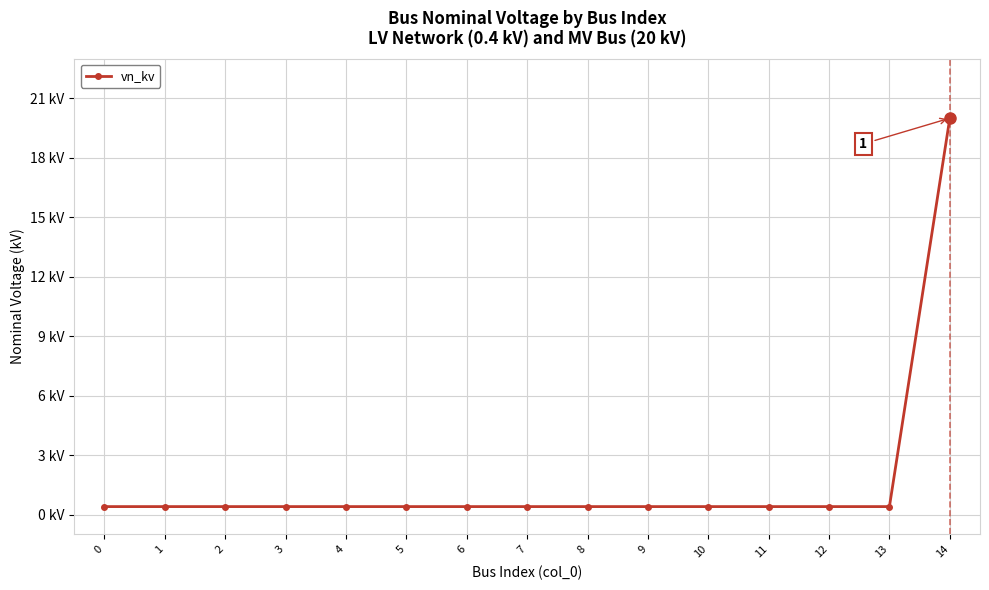

The value at 8 is 0.3. True or false?

False